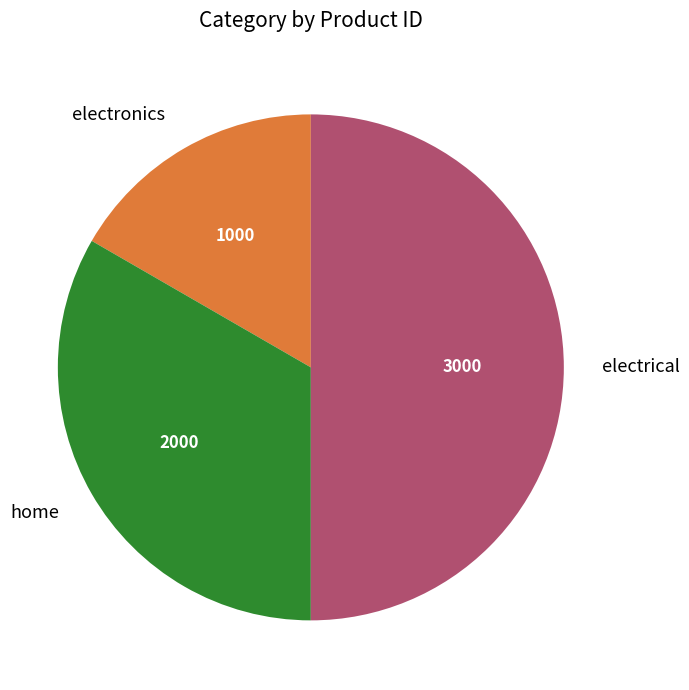

Which category has the smallest portion of the pie?

electronics